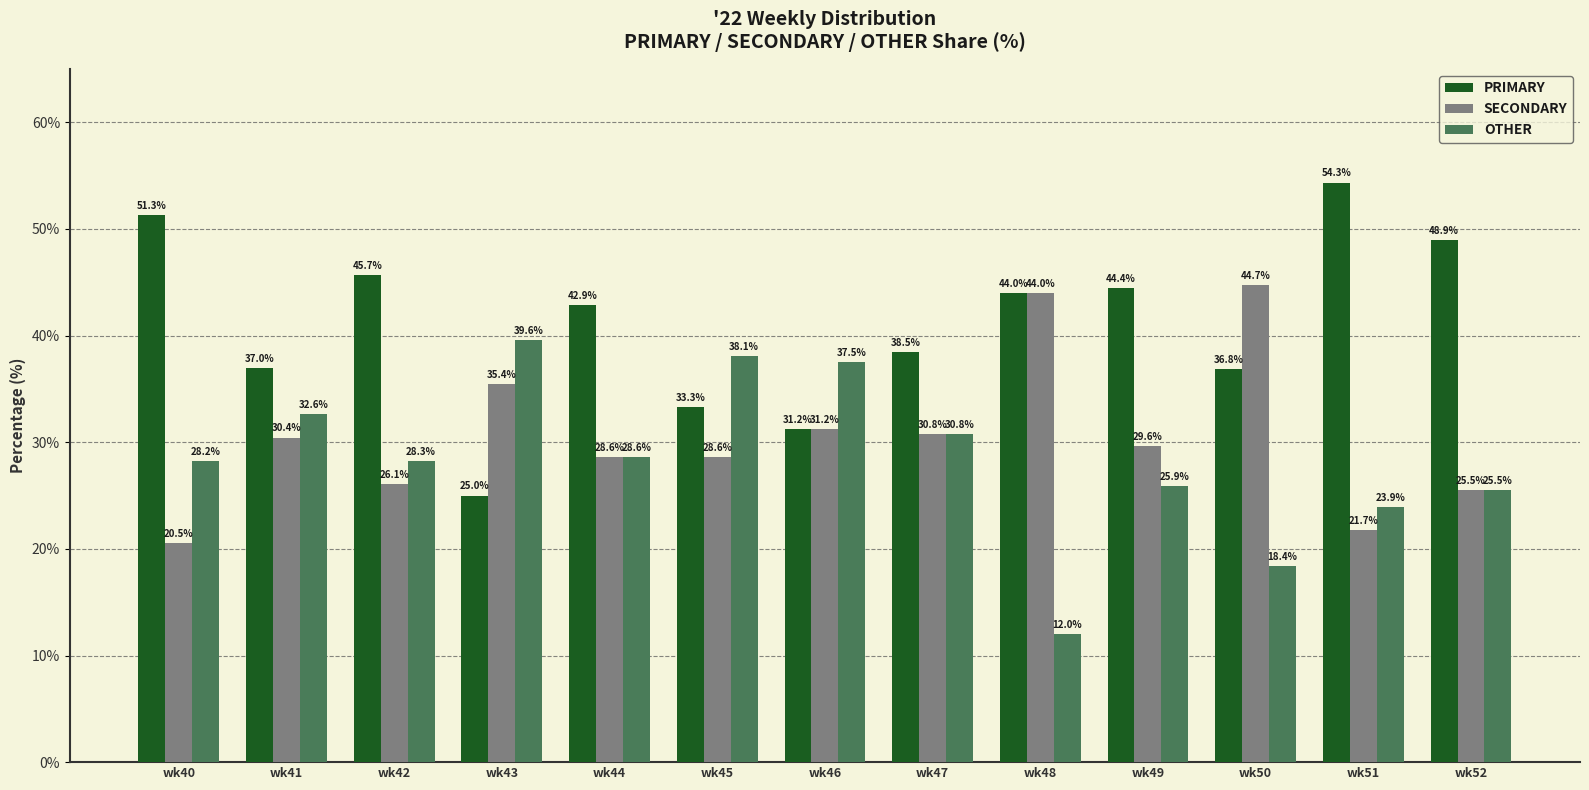

What is the average value of the OTHER series?

28.4